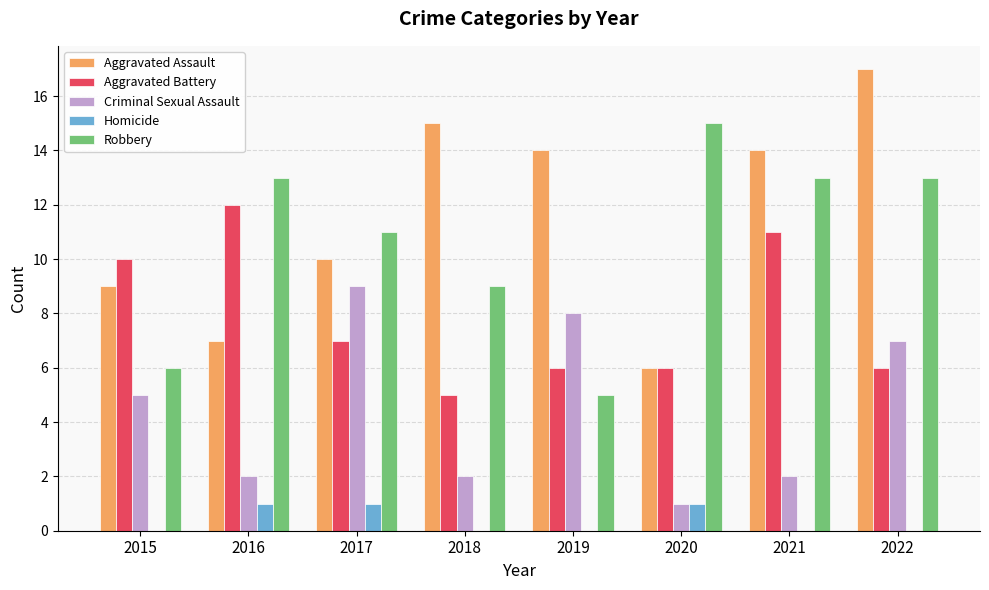

How many groups of bars are there?

8